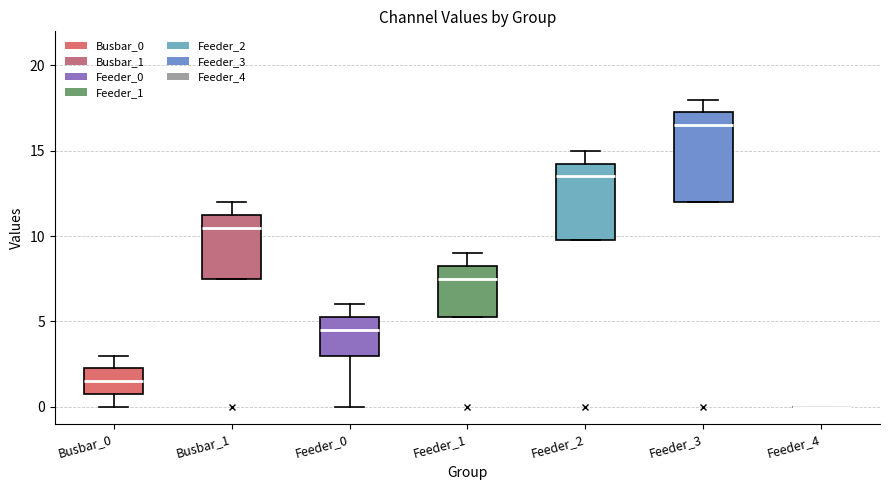

Reading left to right, read every box against the y-axis: the position of its median line, the range the box covers, and the ends of its whiskers. The values are not printed on the chart, so give them approximately, as read against the axis.

Busbar_0: median 1.5, box 1.0 to 2.5, whiskers 0.0 to 3.0
Busbar_1: median 10.5, box 7.5 to 11.5, whiskers 7.5 to 12.0
Feeder_0: median 4.5, box 3.0 to 5.5, whiskers 0.0 to 6.0
Feeder_1: median 7.5, box 5.5 to 8.5, whiskers 5.5 to 9.0
Feeder_2: median 13.5, box 10.0 to 14.5, whiskers 10.0 to 15.0
Feeder_3: median 16.5, box 12.0 to 17.5, whiskers 12.0 to 18.0
Feeder_4: box collapsed to a line at 0.0, whiskers 0.0 to 0.0